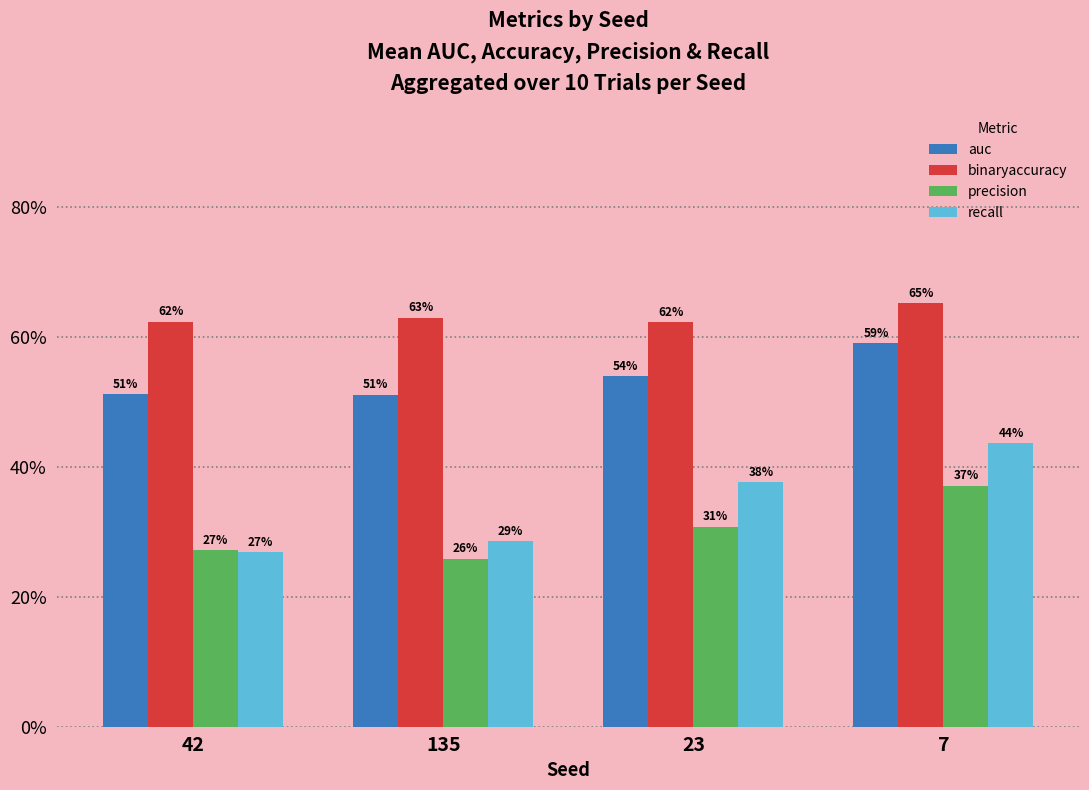

True or false: recall has a value of 0.1 at 135.

False